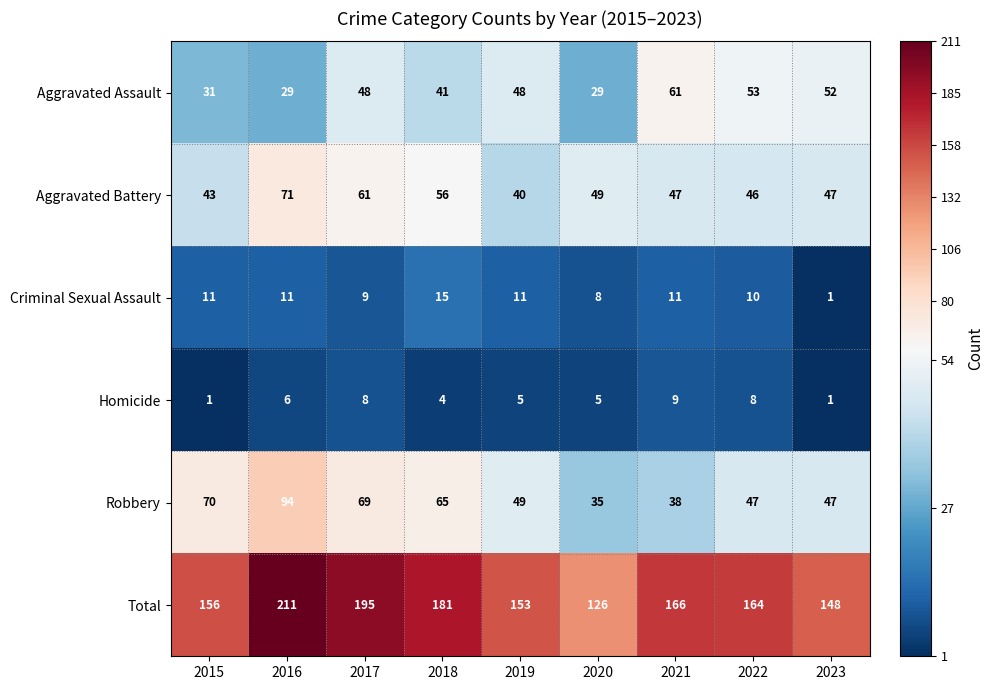

Which series has the largest range (max minus min)?

Total